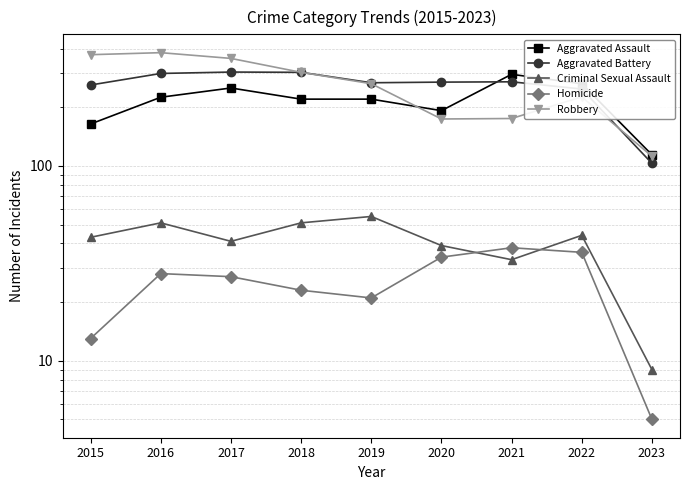

What are all the series names shown in the legend?

Aggravated Assault, Aggravated Battery, Criminal Sexual Assault, Homicide, Robbery